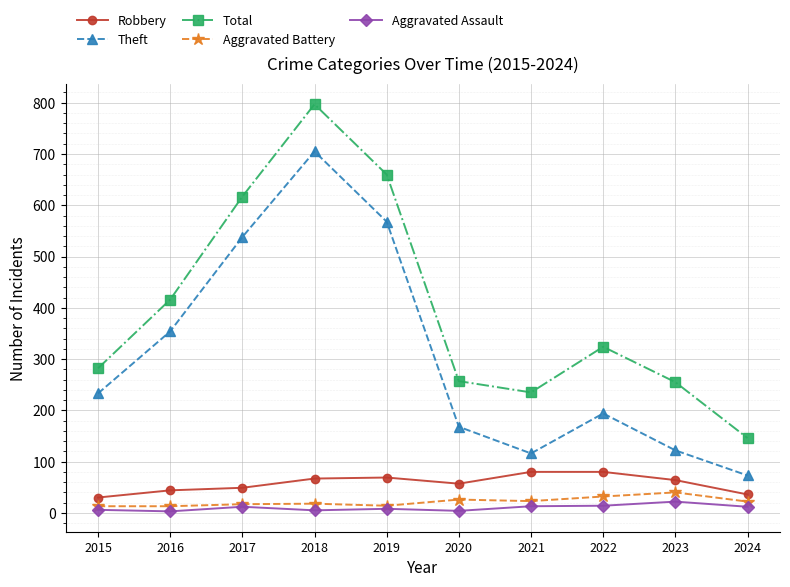

What is the maximum value for Aggravated Battery?

40